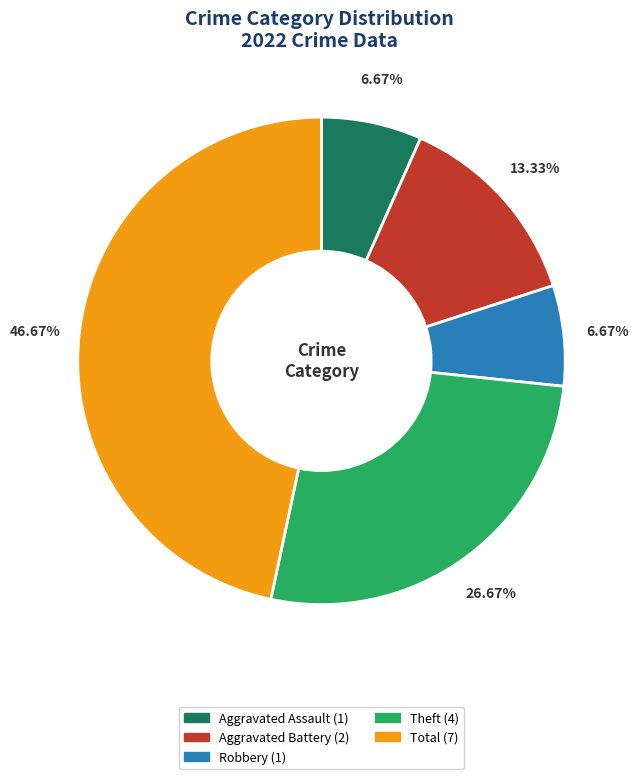

Does any single category account for the majority?

No